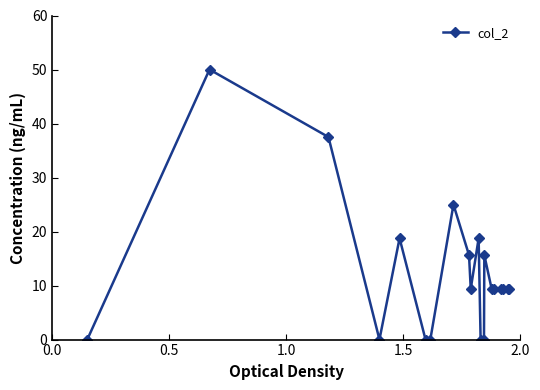

How many data points does each series have?

20